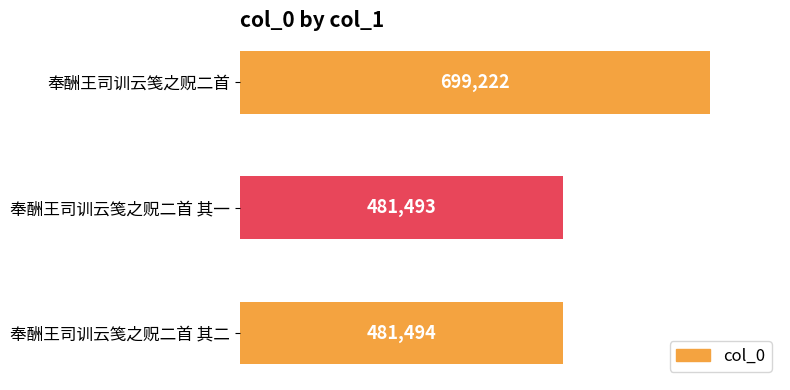

At which category does the chart reach its minimum across all series?

奉酬王司训云笺之贶二首 其一